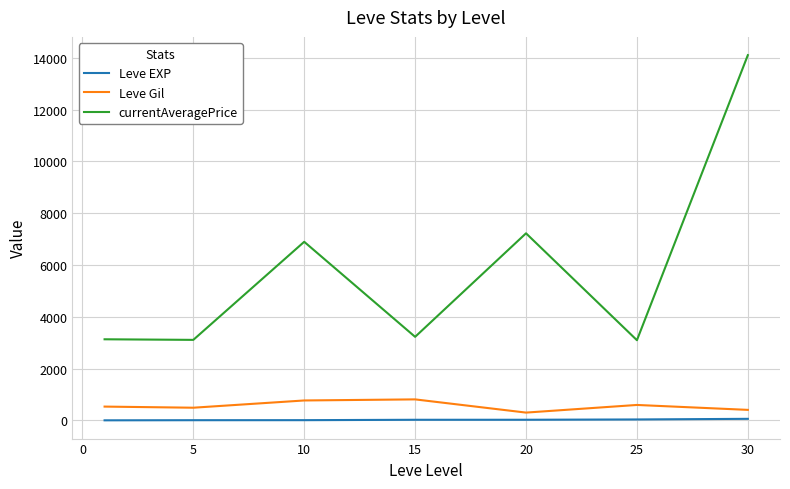

True or false: Leve Gil and currentAveragePrice cross at least once.

False